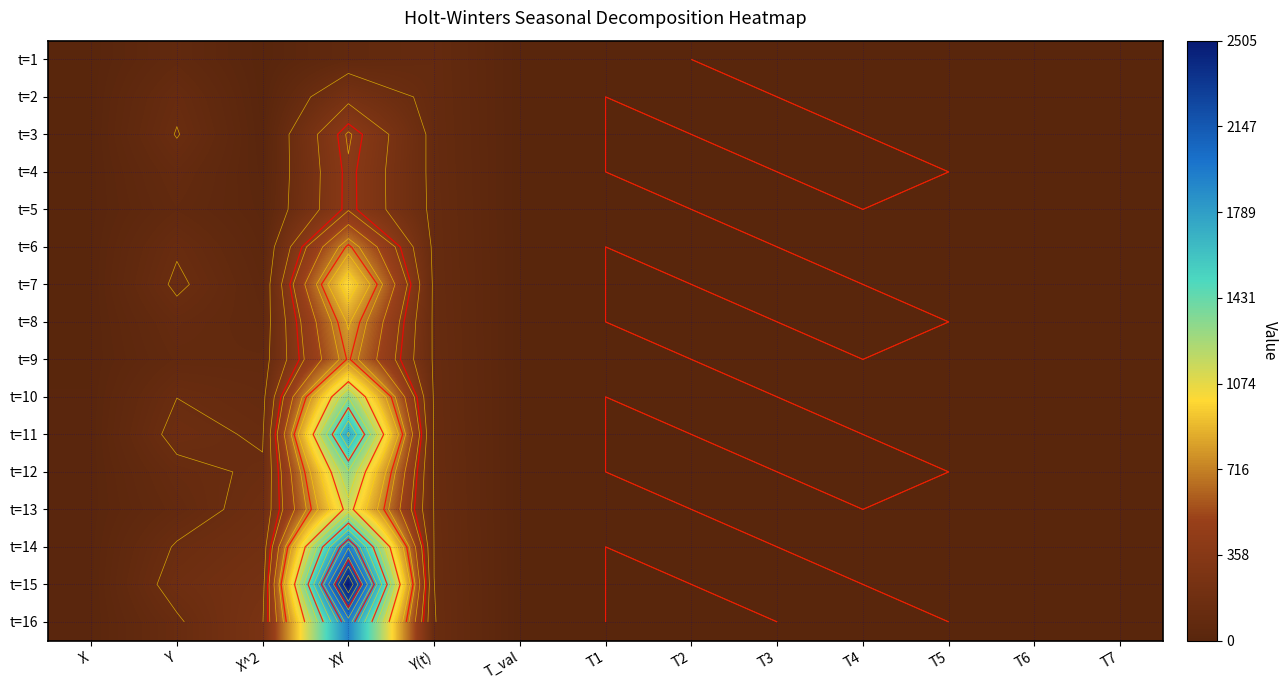

Rank the series by their maximum value, from highest to lowest.

t=15, t=14, t=16, t=11, t=10, t=12, t=13, t=7, t=8, t=6, t=9, t=3, t=5, t=4, t=2, t=1